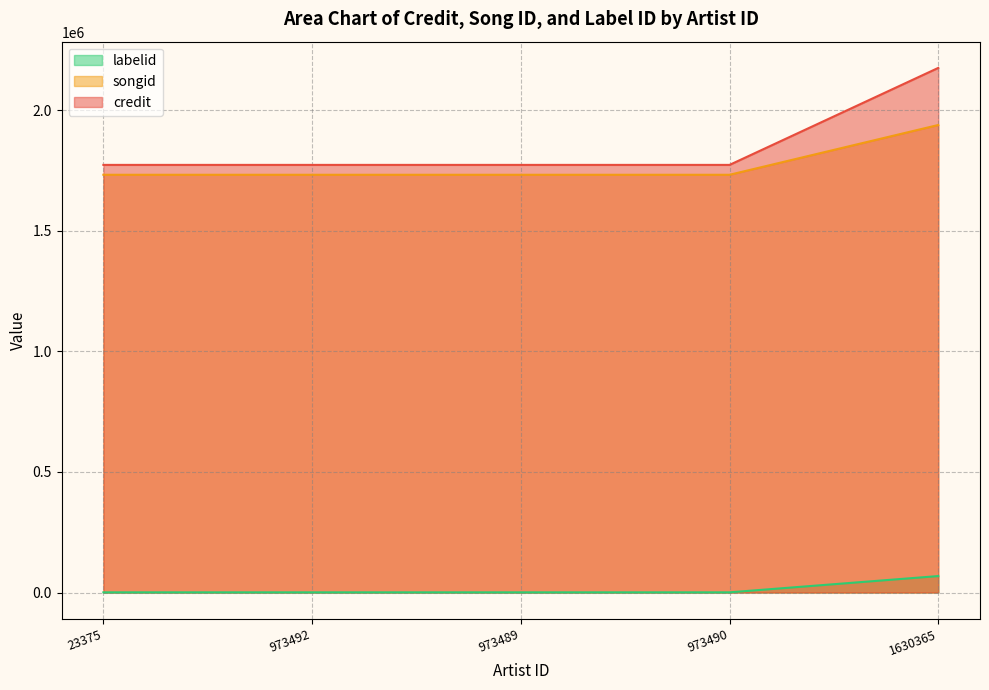

True or false: songid and credit intersect in this chart.

False